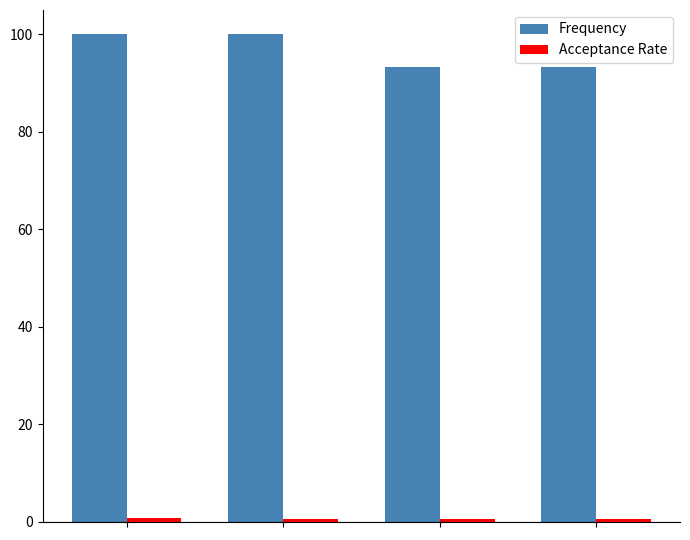

How many data points does each series have?

4